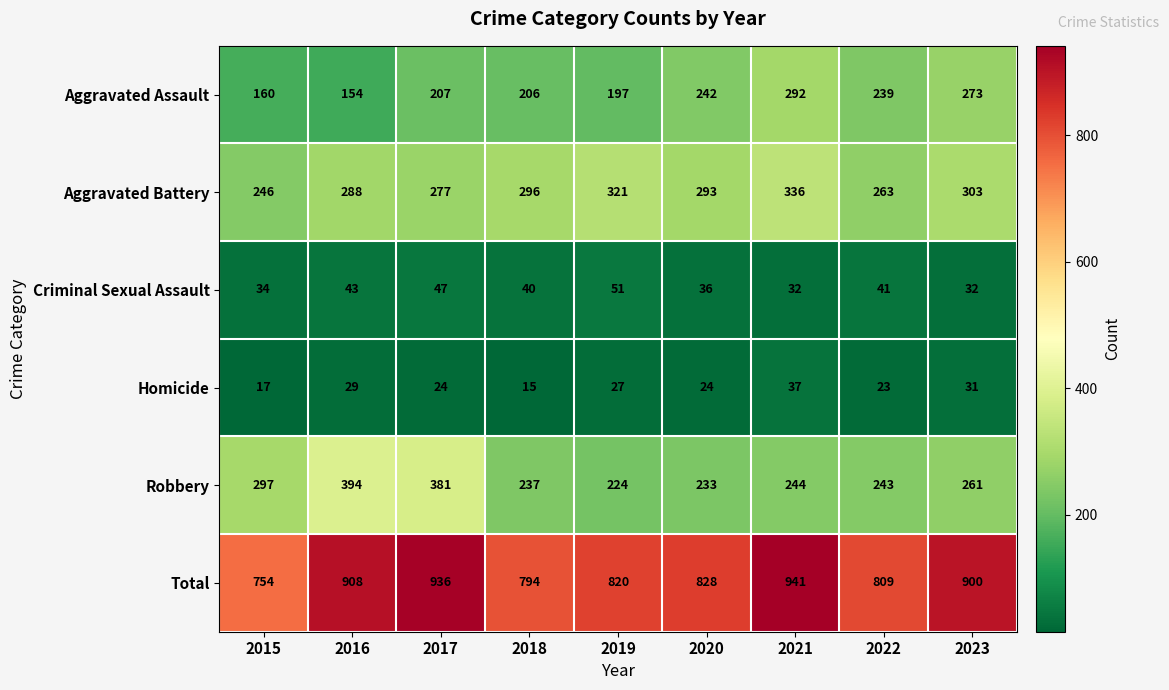

Which label corresponds to the smallest value in the chart?

2018